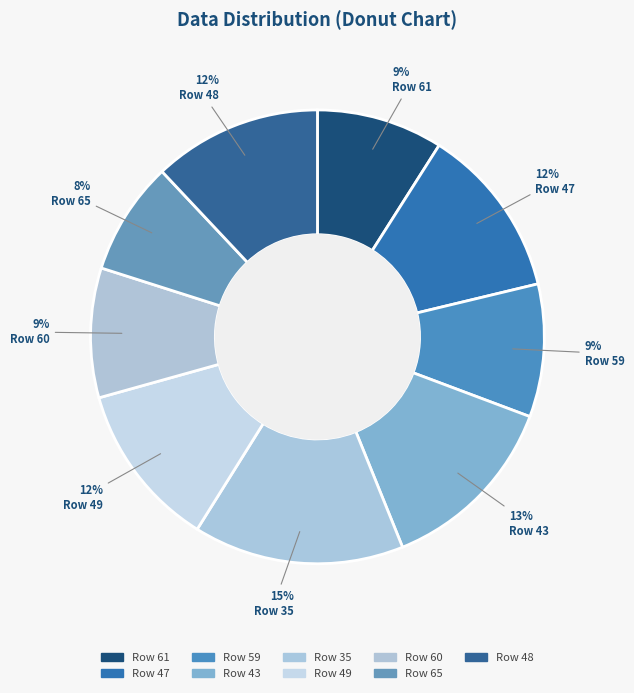

What is the largest slice in the pie chart?

Row 35